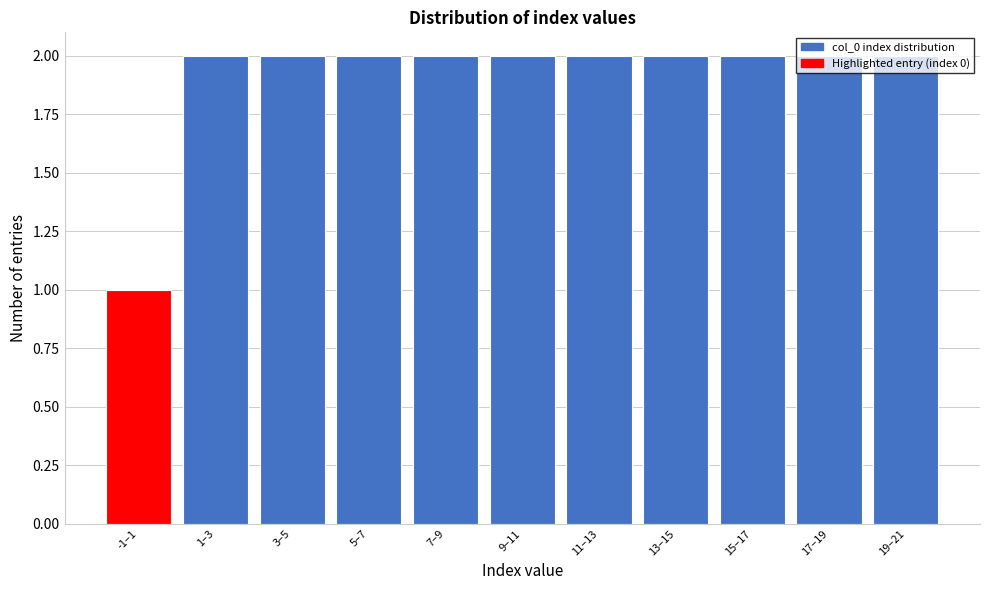

Which label corresponds to the smallest value in the chart?

-1–1